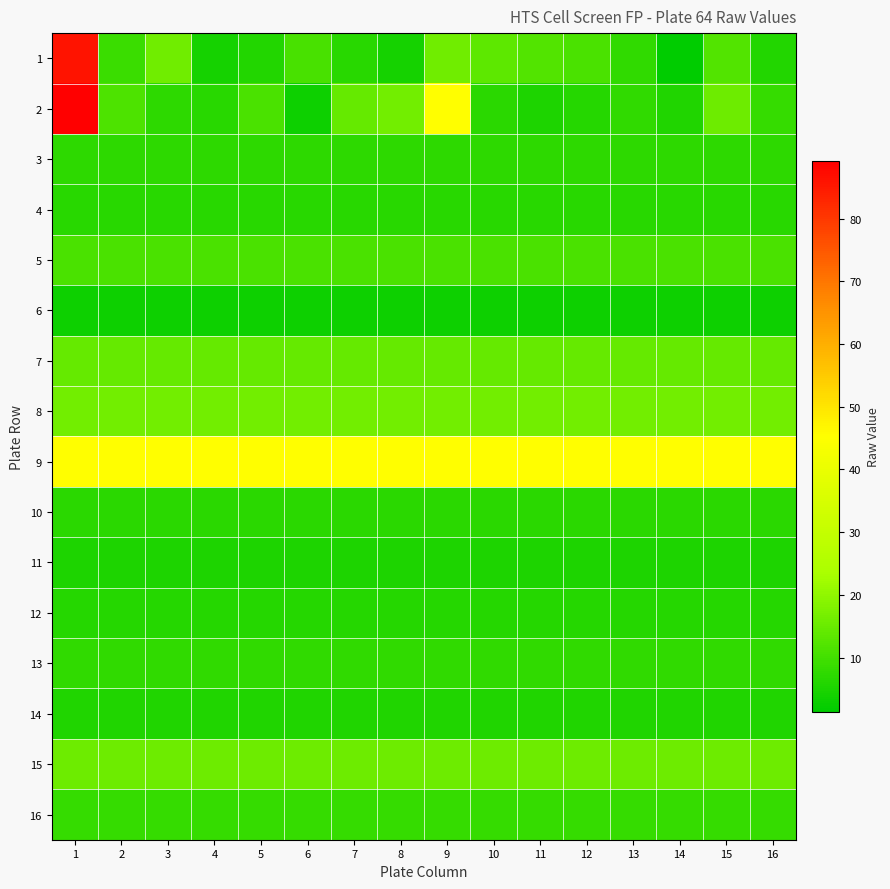

Reading right to left, extract all data points from this chart.

1: 16=5.9	15=12.1	14=1.3	13=7.7	12=11.1	11=12.2	10=13.4	9=15.9	8=4.2	7=6.7	6=10.9	5=5.8	4=4.1	3=15.8	2=8.9	1=85.8
2: 16=8.3	15=15.5	14=5.7	13=7.8	12=6.4	11=5.1	10=7.0	9=45.5	8=16.3	7=14.6	6=3.1	5=11.0	4=6.5	3=7.4	2=11.6	1=89.2
3: 16=7.4	15=7.4	14=7.4	13=7.4	12=7.4	11=7.4	10=7.4	9=7.4	8=7.4	7=7.4	6=7.4	5=7.4	4=7.4	3=7.4	2=7.4	1=7.4
4: 16=6.5	15=6.5	14=6.5	13=6.5	12=6.5	11=6.5	10=6.5	9=6.5	8=6.5	7=6.5	6=6.5	5=6.5	4=6.5	3=6.5	2=6.5	1=6.5
5: 16=11.0	15=11.0	14=11.0	13=11.0	12=11.0	11=11.0	10=11.0	9=11.0	8=11.0	7=11.0	6=11.0	5=11.0	4=11.0	3=11.0	2=11.0	1=11.0
6: 16=3.1	15=3.1	14=3.1	13=3.1	12=3.1	11=3.1	10=3.1	9=3.1	8=3.1	7=3.1	6=3.1	5=3.1	4=3.1	3=3.1	2=3.1	1=3.1
7: 16=14.6	15=14.6	14=14.6	13=14.6	12=14.6	11=14.6	10=14.6	9=14.6	8=14.6	7=14.6	6=14.6	5=14.6	4=14.6	3=14.6	2=14.6	1=14.6
8: 16=16.3	15=16.3	14=16.3	13=16.3	12=16.3	11=16.3	10=16.3	9=16.3	8=16.3	7=16.3	6=16.3	5=16.3	4=16.3	3=16.3	2=16.3	1=16.3
9: 16=45.5	15=45.5	14=45.5	13=45.5	12=45.5	11=45.5	10=45.5	9=45.5	8=45.5	7=45.5	6=45.5	5=45.5	4=45.5	3=45.5	2=45.5	1=45.5
10: 16=7.0	15=7.0	14=7.0	13=7.0	12=7.0	11=7.0	10=7.0	9=7.0	8=7.0	7=7.0	6=7.0	5=7.0	4=7.0	3=7.0	2=7.0	1=7.0
11: 16=5.1	15=5.1	14=5.1	13=5.1	12=5.1	11=5.1	10=5.1	9=5.1	8=5.1	7=5.1	6=5.1	5=5.1	4=5.1	3=5.1	2=5.1	1=5.1
12: 16=6.4	15=6.4	14=6.4	13=6.4	12=6.4	11=6.4	10=6.4	9=6.4	8=6.4	7=6.4	6=6.4	5=6.4	4=6.4	3=6.4	2=6.4	1=6.4
13: 16=7.8	15=7.8	14=7.8	13=7.8	12=7.8	11=7.8	10=7.8	9=7.8	8=7.8	7=7.8	6=7.8	5=7.8	4=7.8	3=7.8	2=7.8	1=7.8
14: 16=5.7	15=5.7	14=5.7	13=5.7	12=5.7	11=5.7	10=5.7	9=5.7	8=5.7	7=5.7	6=5.7	5=5.7	4=5.7	3=5.7	2=5.7	1=5.7
15: 16=15.5	15=15.5	14=15.5	13=15.5	12=15.5	11=15.5	10=15.5	9=15.5	8=15.5	7=15.5	6=15.5	5=15.5	4=15.5	3=15.5	2=15.5	1=15.5
16: 16=8.3	15=8.3	14=8.3	13=8.3	12=8.3	11=8.3	10=8.3	9=8.3	8=8.3	7=8.3	6=8.3	5=8.3	4=8.3	3=8.3	2=8.3	1=8.3